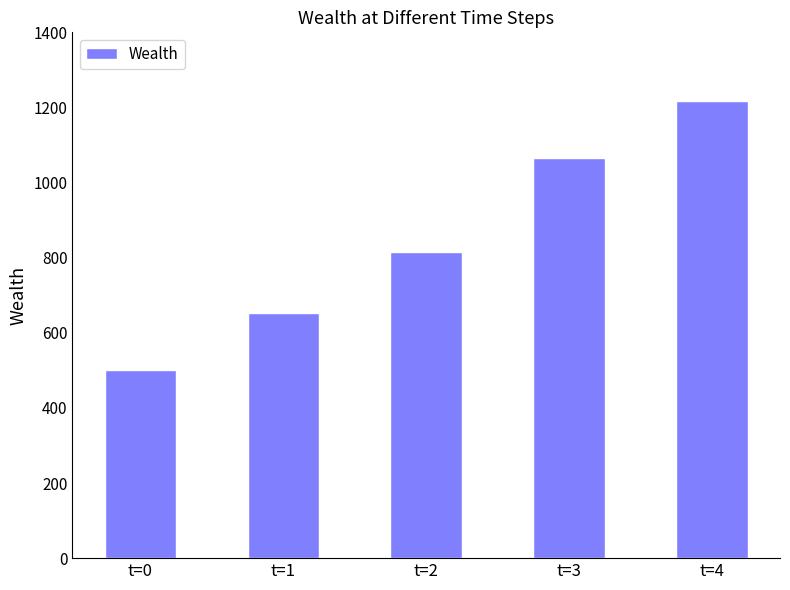

What is the value of the 4th bar from the left?

1065.4